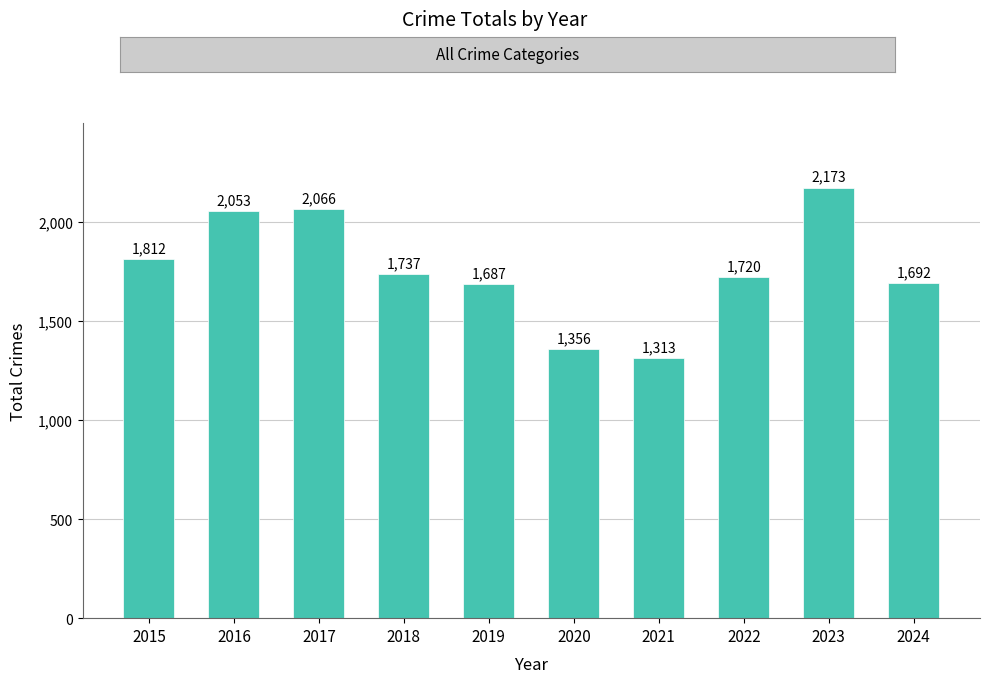

What is the average value?

1761